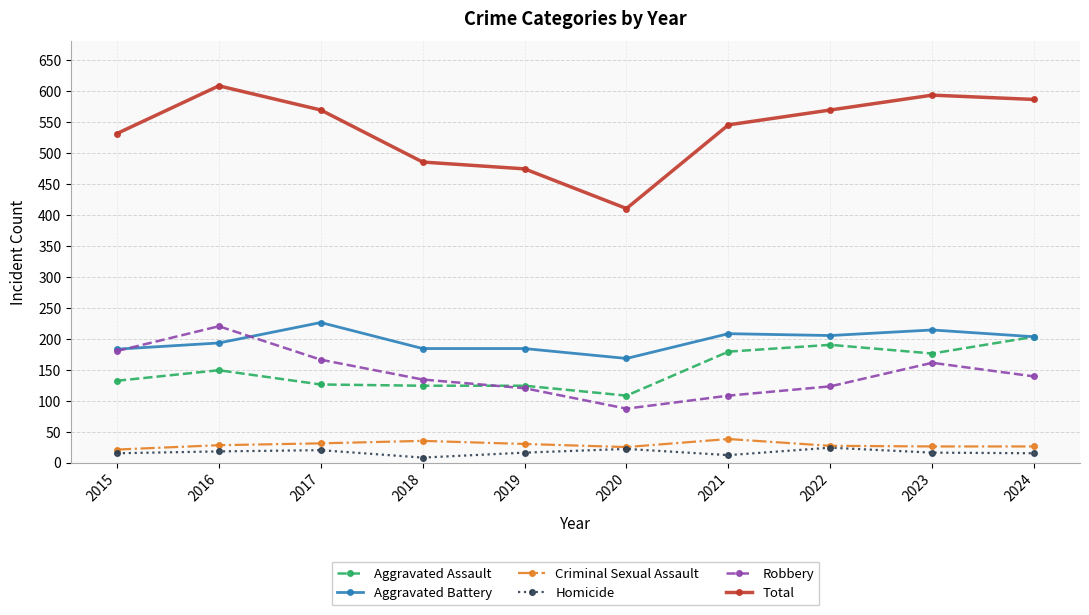

Which series has the widest spread of values?

Total